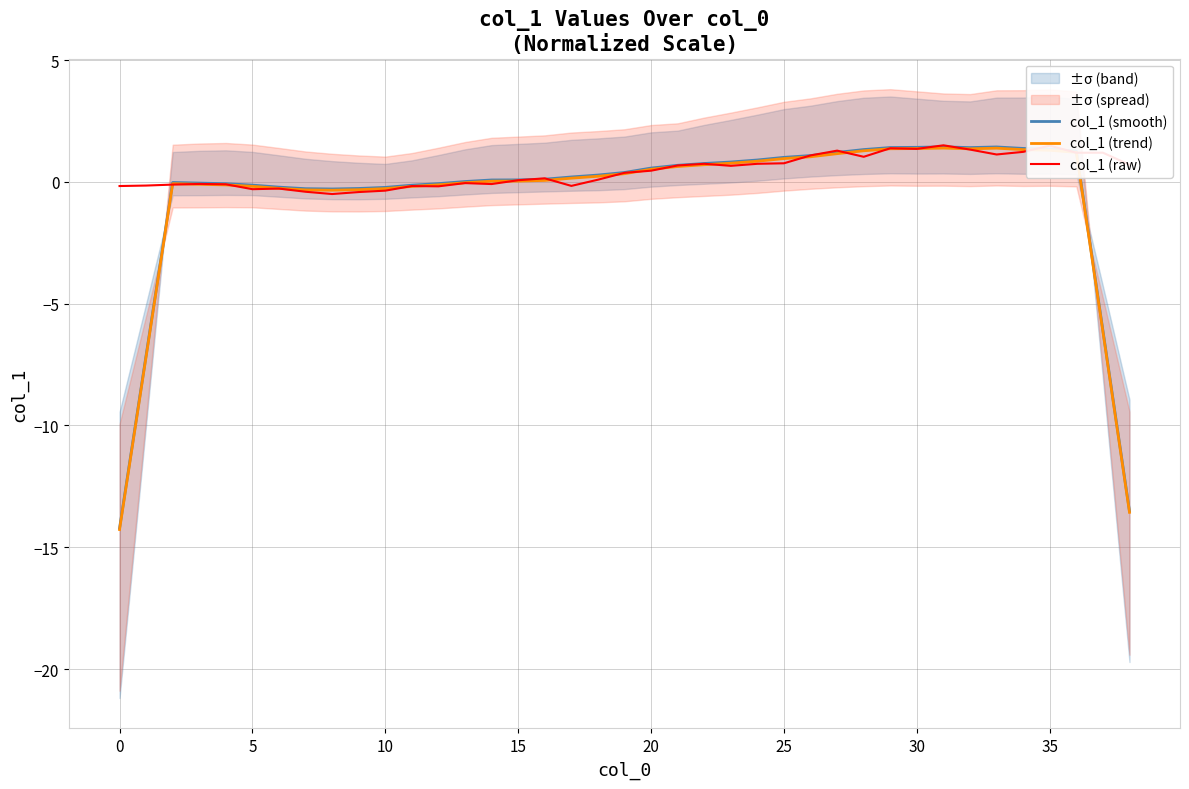

At how many categories does at least one series exceed -9?

39